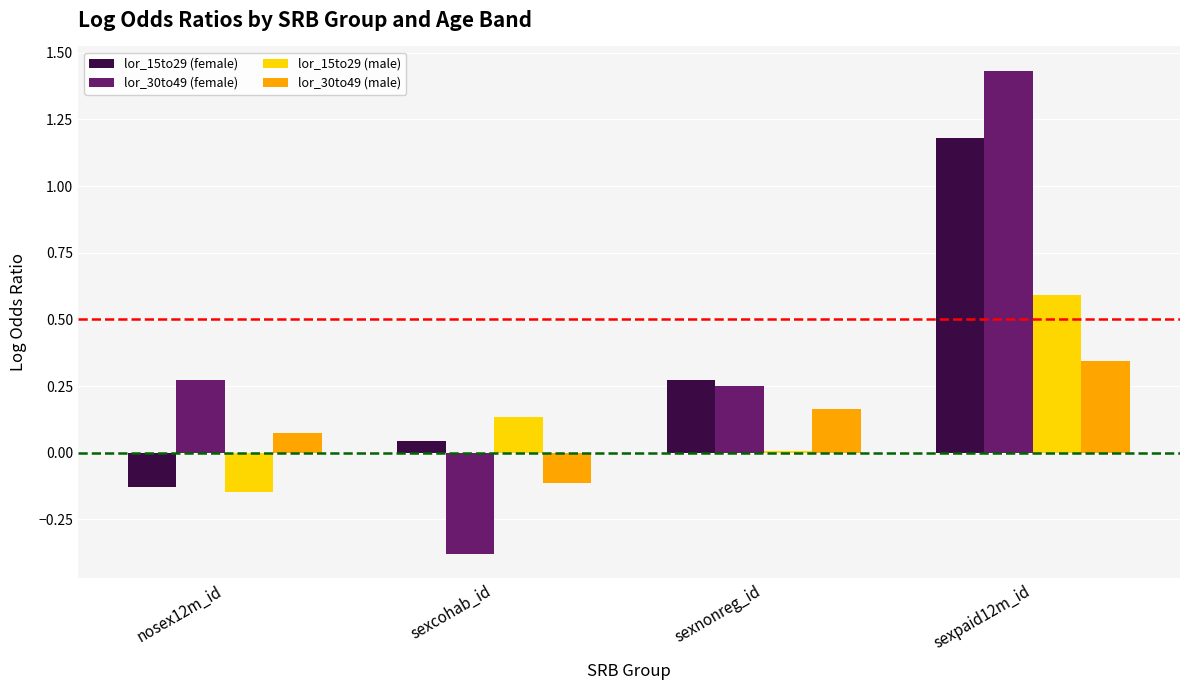

What is the sum of all lor_15to29 (male) values?

0.6